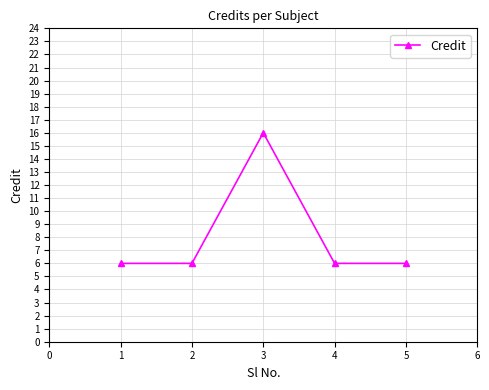

Read the value at 4, to the nearest 5.

5